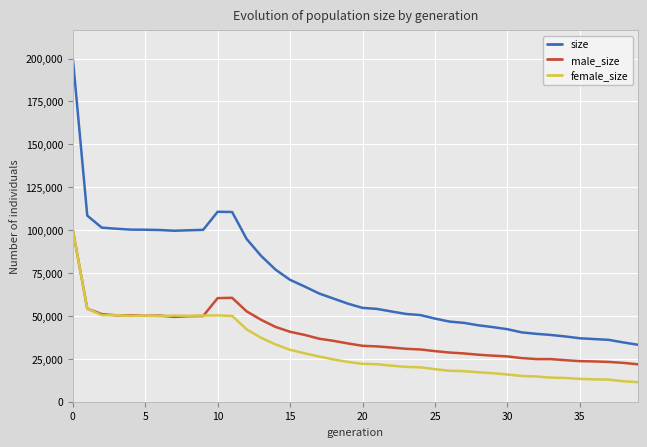

Is this an area chart (filled region under the line)?

No